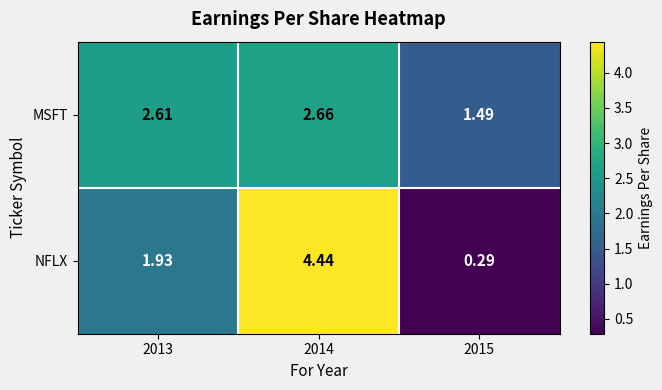

At 2015, list the series in order from smallest to largest.

NFLX, MSFT